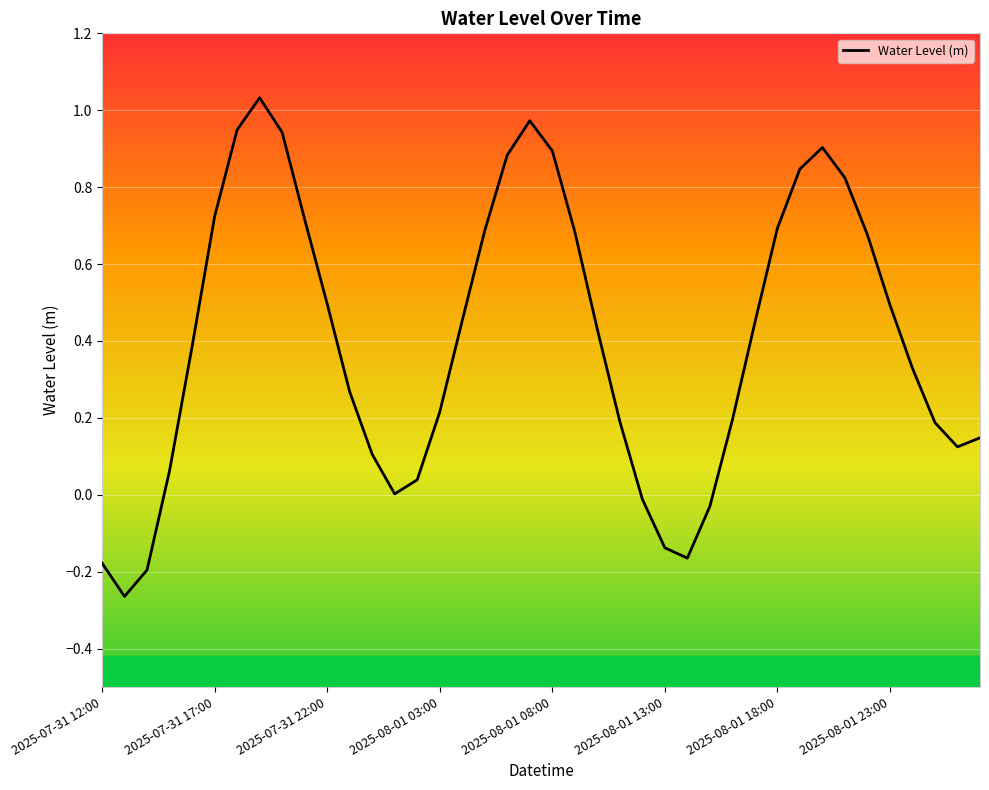

What is the difference between the maximum and minimum values?

1.3